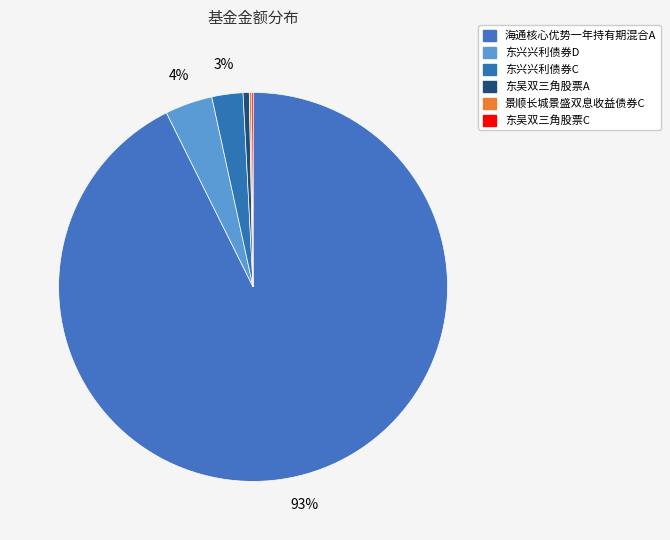

To the nearest percent, what is the combined percentage of 景顺长城景盛双息收益债券C and 东兴兴利债券D?

4%